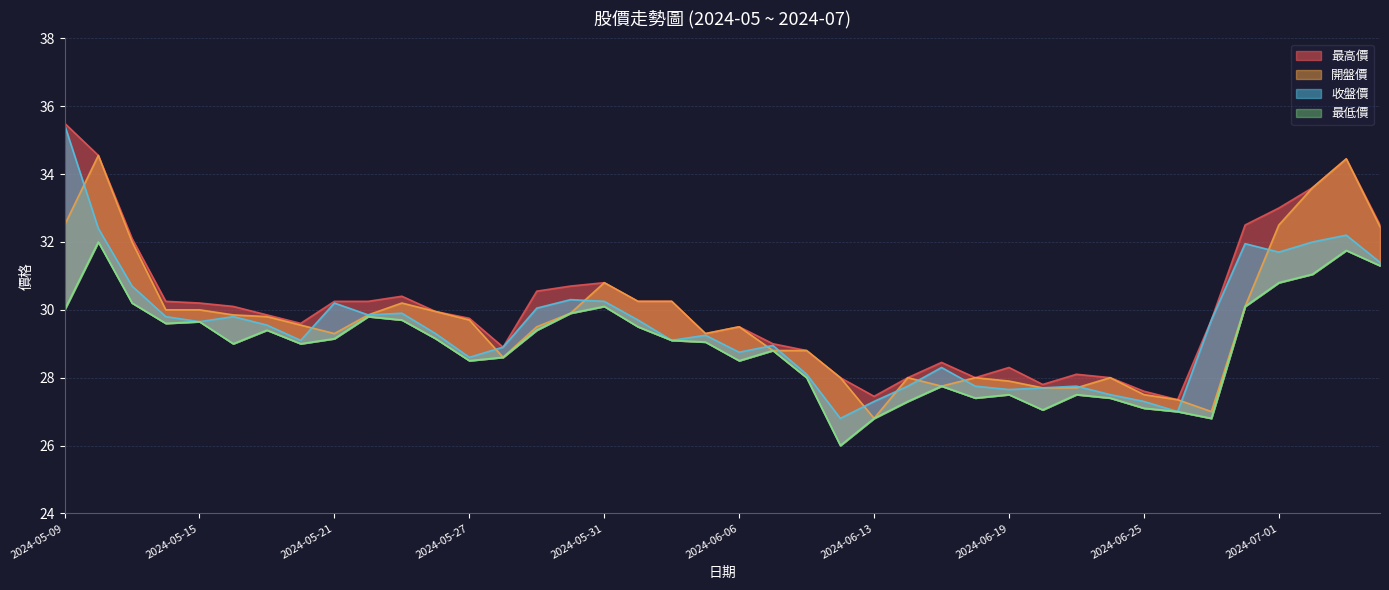

What position from the left is 2024-05-31?

17